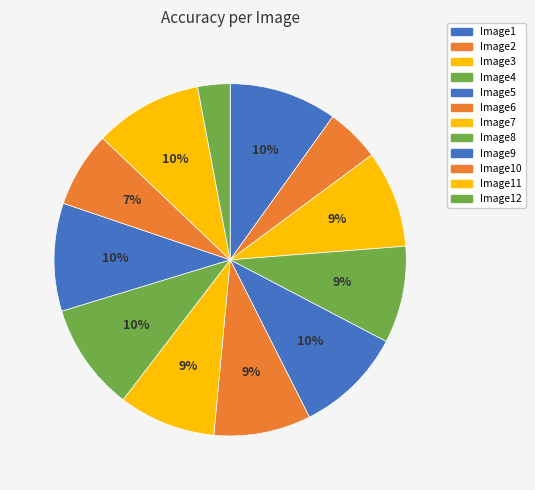

To the nearest percent, what is the difference between the largest and smallest slice percentages?

7%